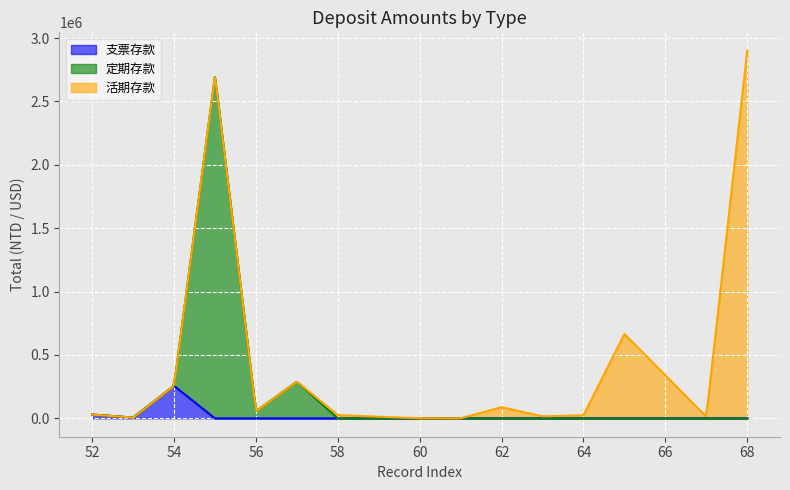

How many categories are shown in the chart?

16